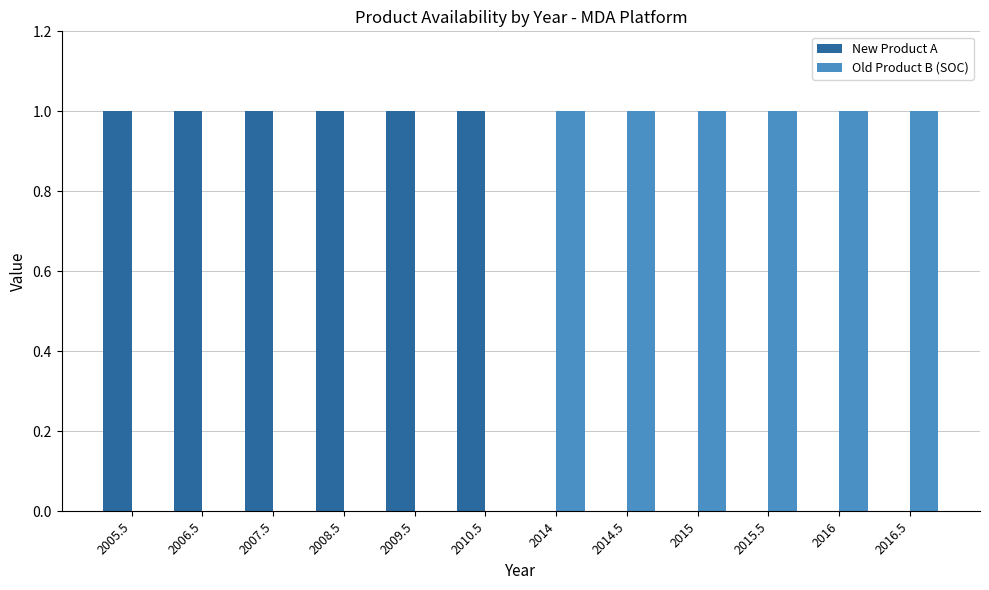

What is the sum of all Old Product B (SOC) values?

6